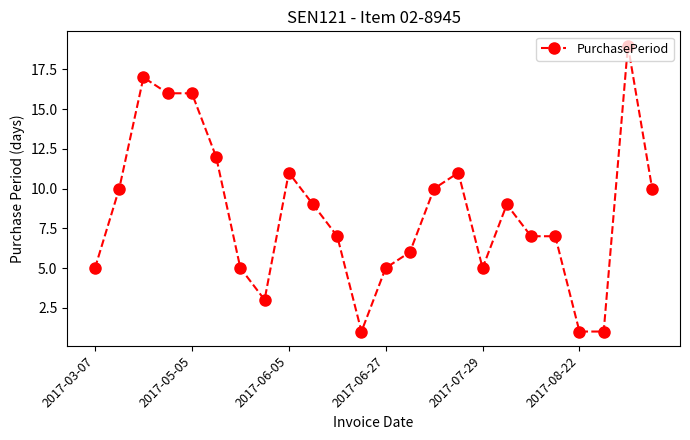

What is the difference between the maximum and second lowest values?

18